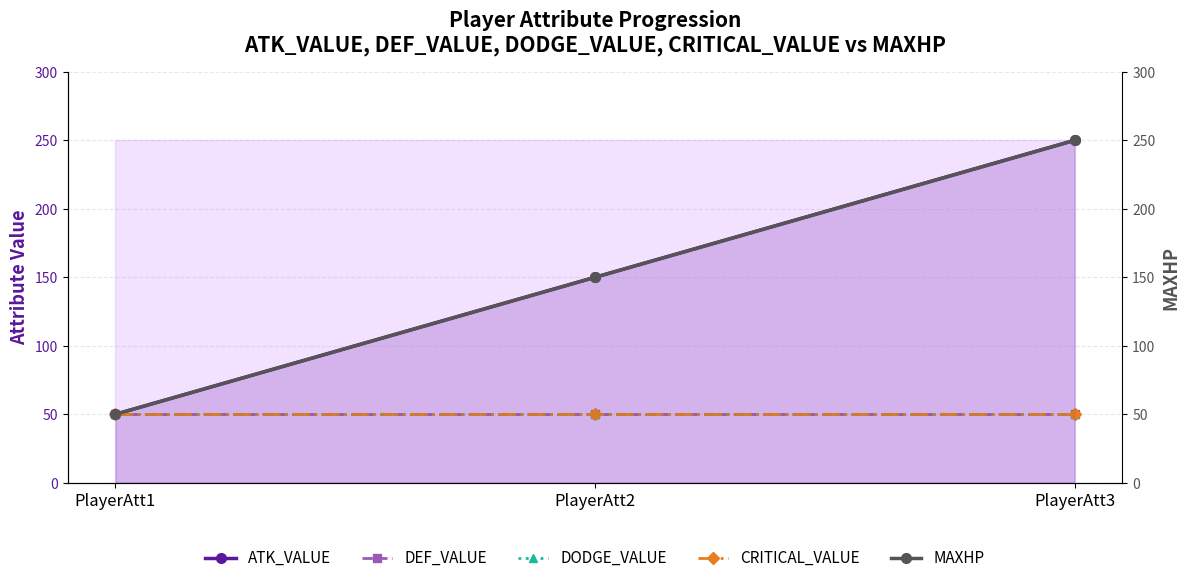

Reading right to left, extract all data points from this chart.

ATK_VALUE: 250	150	50
DEF_VALUE: 50	50	50
DODGE_VALUE: 50	50	50
CRITICAL_VALUE: 50	50	50
MAXHP: 250	150	50